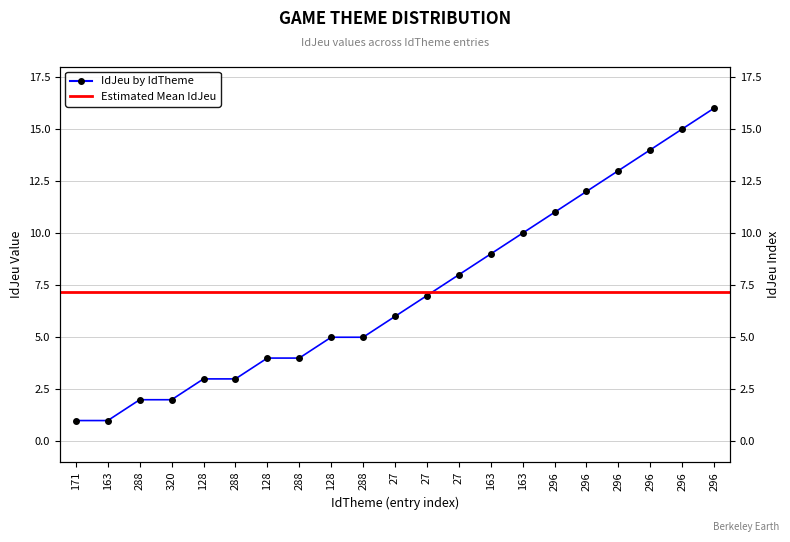

How many data points are above 6?

10